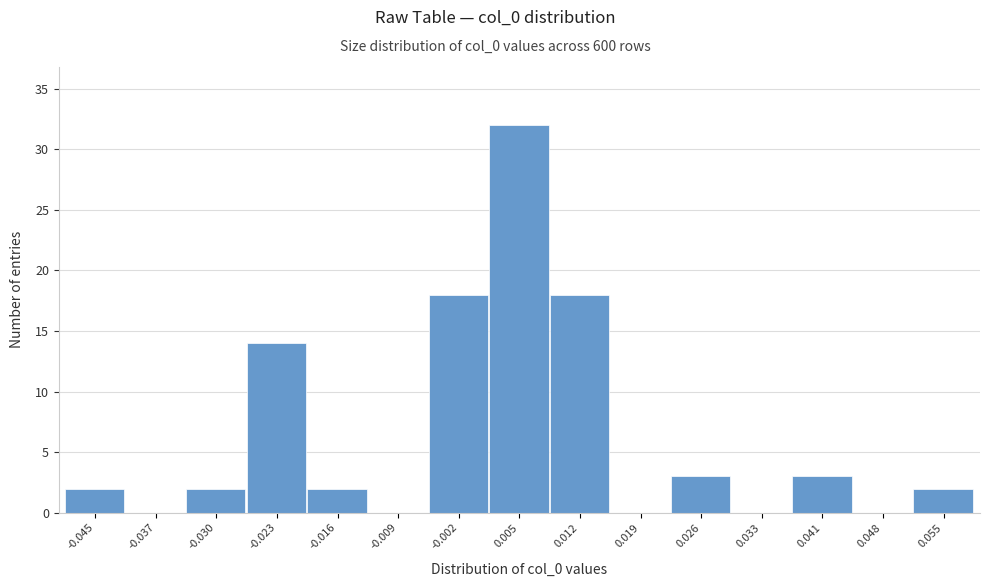

Reading right to left, list all the values displayed in this chart.

0.055=2	0.048=0	0.041=3	0.033=0	0.026=3	0.019=0	0.012=18	0.005=32	-0.002=18	-0.009=0	-0.016=2	-0.023=14	-0.030=2	-0.037=0	-0.045=2